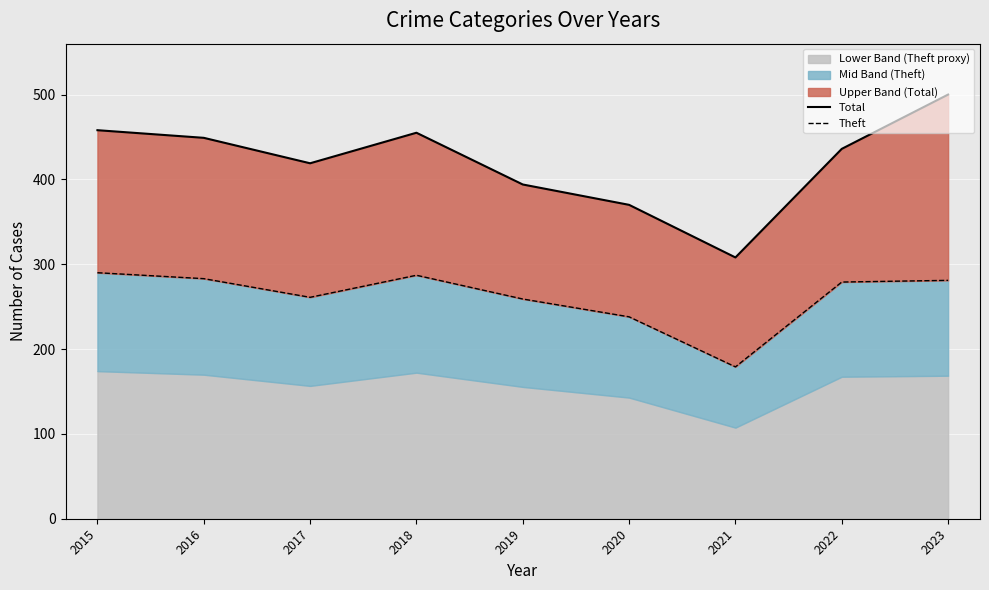

What is the smallest value displayed?

179